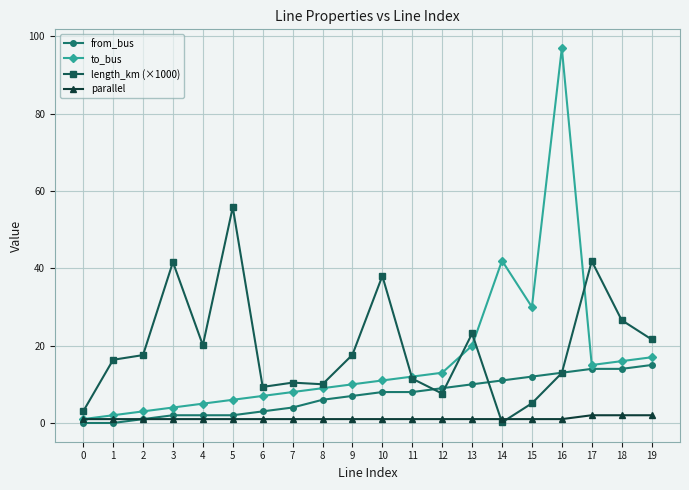

Which series has the largest total across all categories?

length_km (×1000)